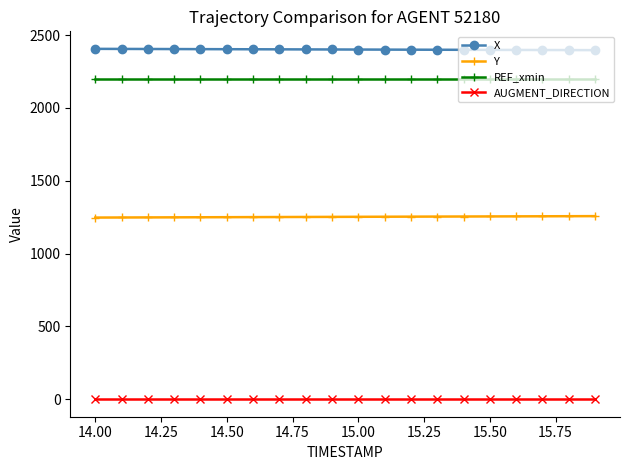

True or false: AUGMENT_DIRECTION and Y cross at least once.

False